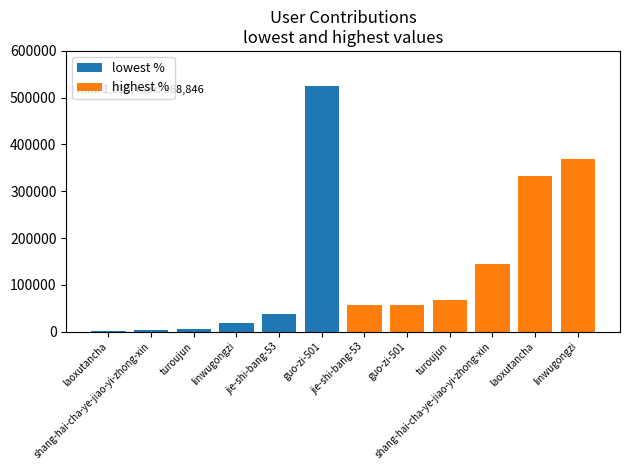

True or false: lowest % has a value of 18800 at linwugongzi.

True